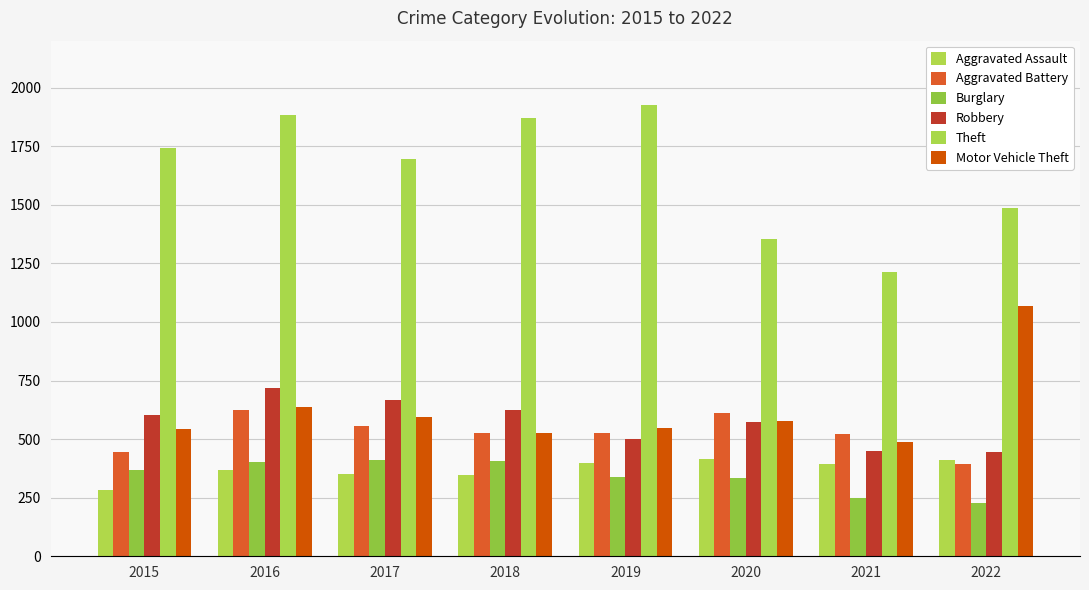

Is the value of Theft at 2022 greater than the value of Aggravated Battery at 2019?

Yes